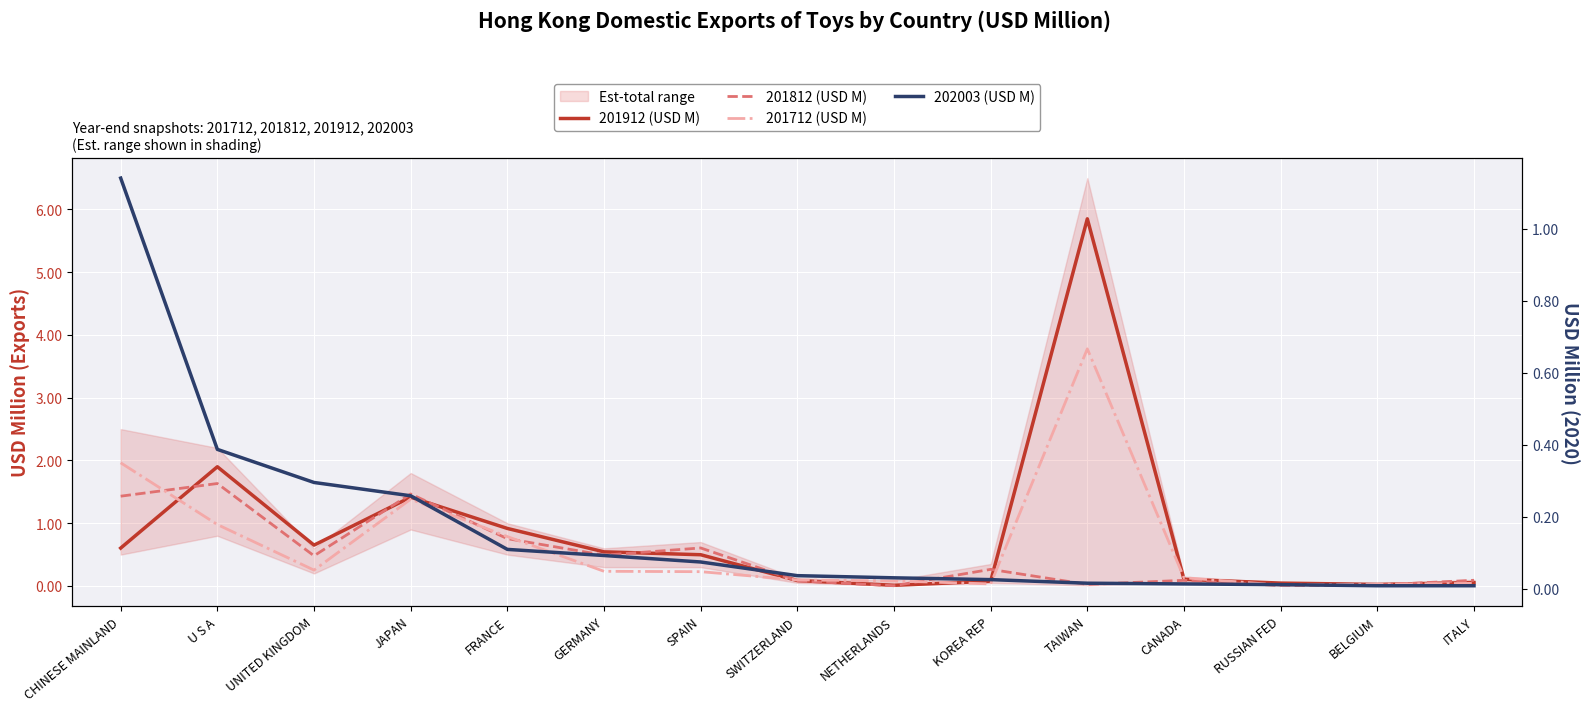

Between JAPAN and CANADA, which is larger?

JAPAN